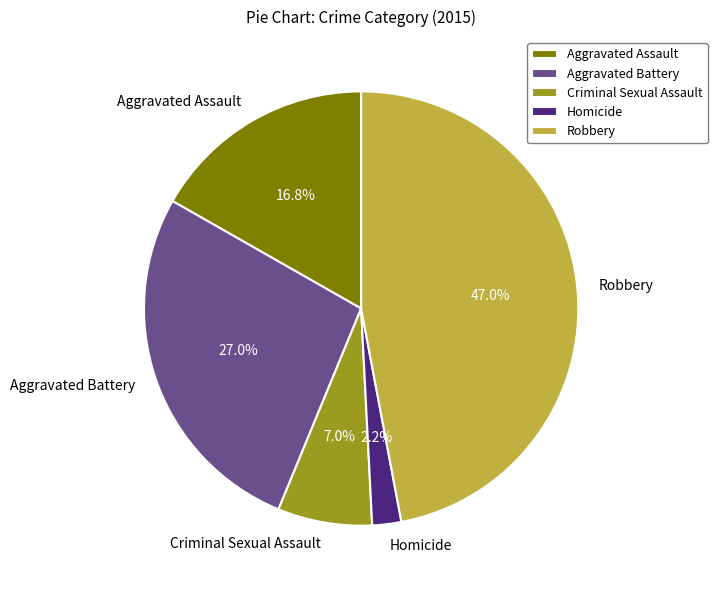

Rank the categories by value from lowest to highest.

Homicide, Criminal Sexual Assault, Aggravated Assault, Aggravated Battery, Robbery